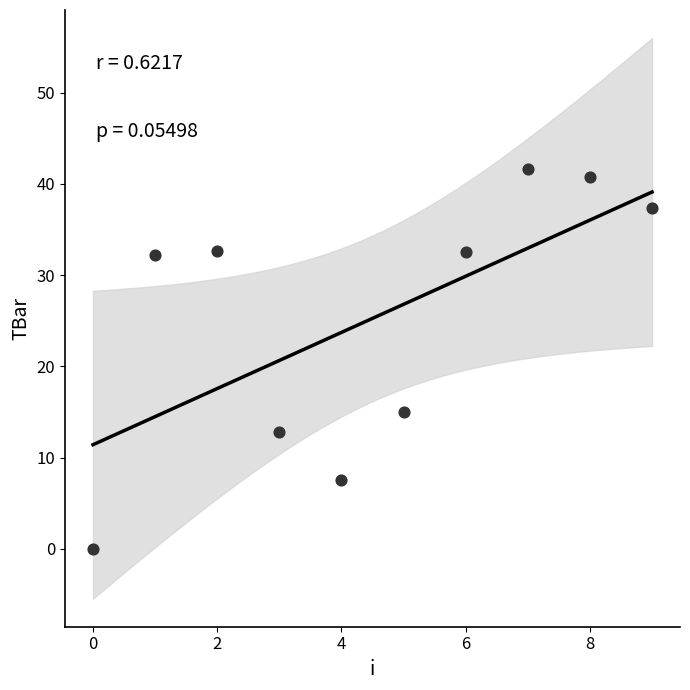

What is the average Y value?

25.3